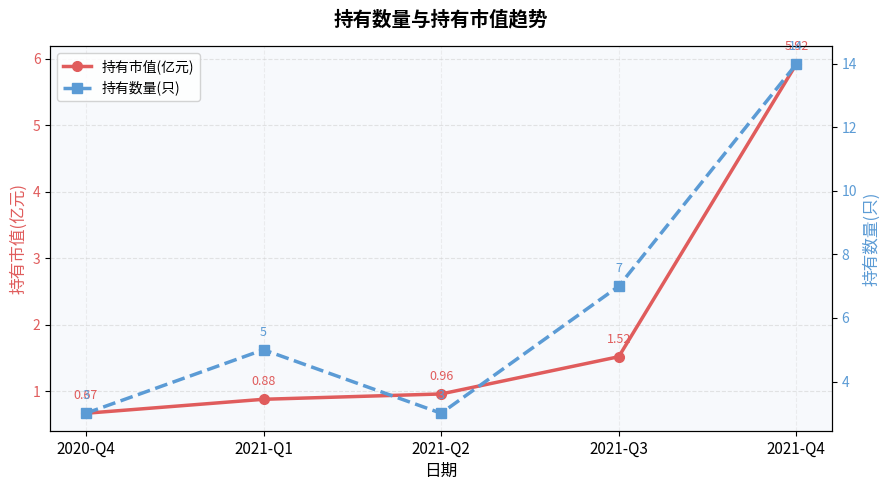

Reading left to right, list all the values displayed in this chart.

持有市值(亿元): 0.7	0.9	1.0	1.5	5.9
持有数量(只): 3.0	5.0	3.0	7.0	14.0